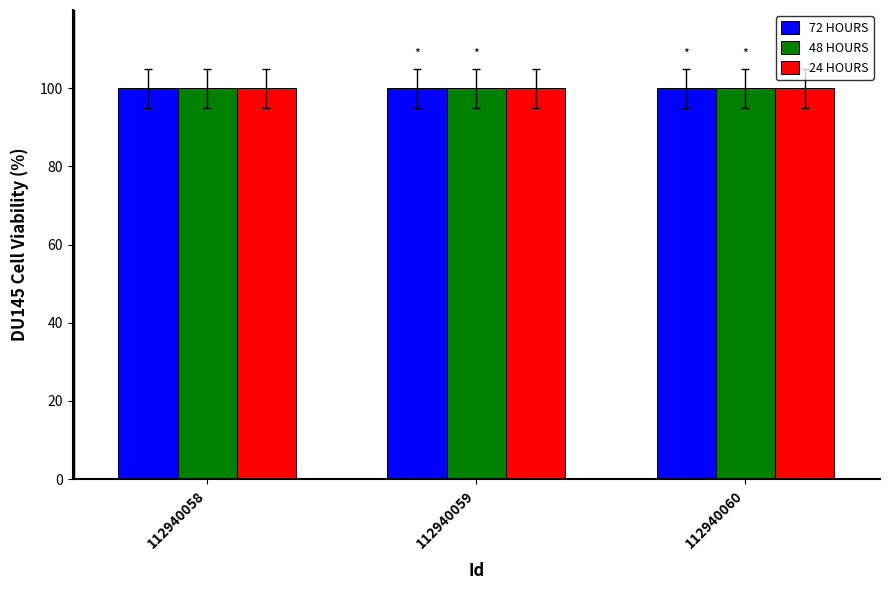

What are all the series names shown in the legend?

72 HOURS, 48 HOURS, 24 HOURS